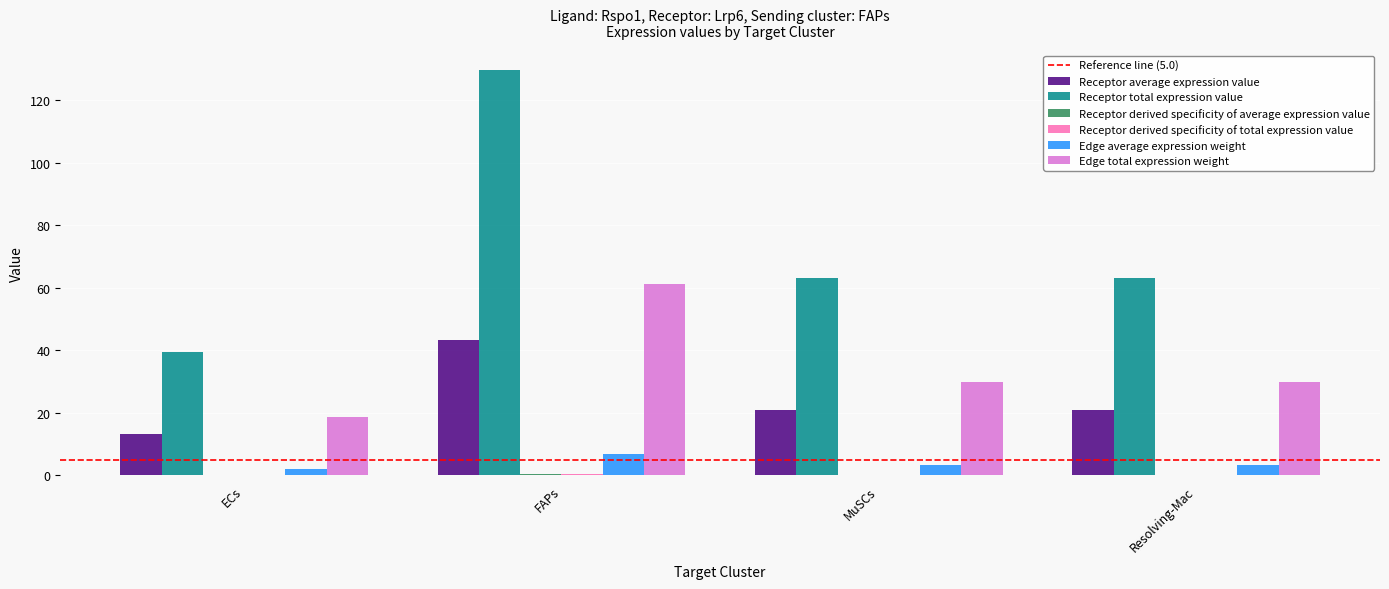

Between FAPs and Resolving-Mac, which series saw the biggest shift?

Receptor total expression value